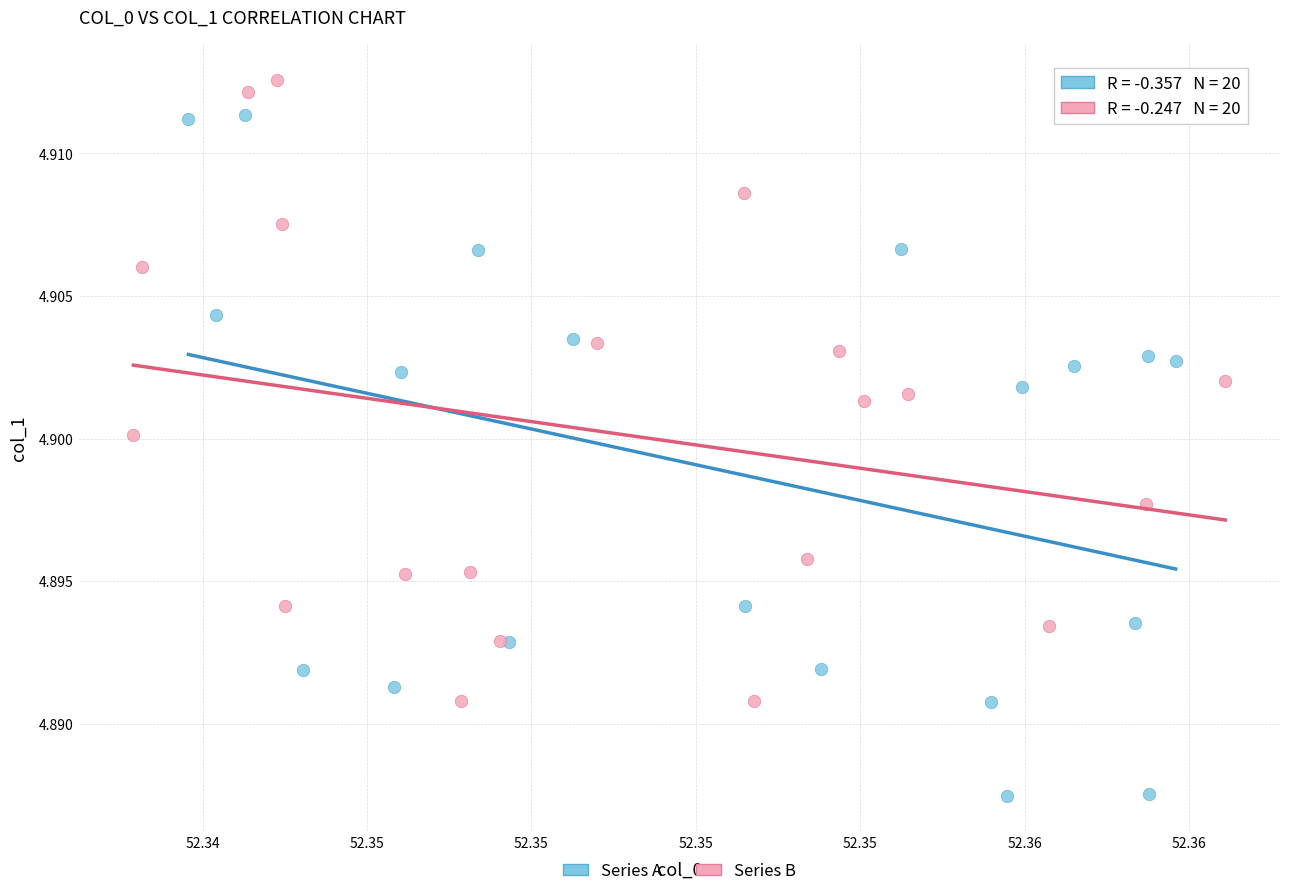

Which series reaches the minimum Y coordinate?

Series A